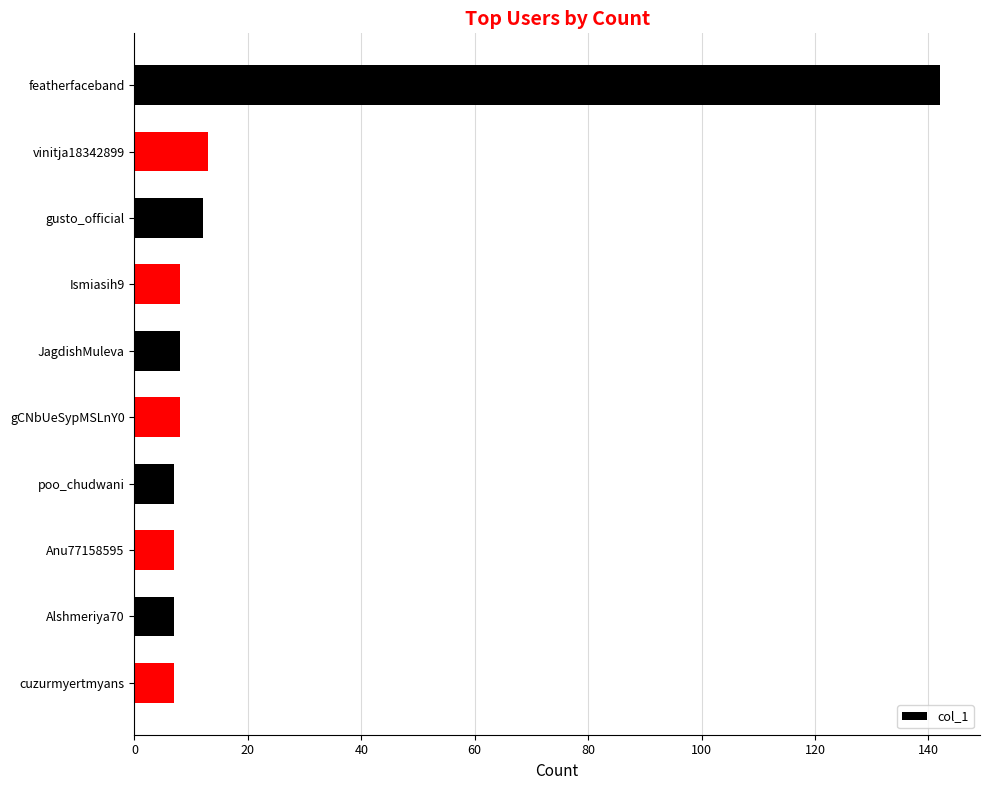

Reading top to bottom, transcribe all the data shown in this chart.

featherfaceband=142	vinitja18342899=13	gusto_official=12	Ismiasih9=8	JagdishMuleva=8	gCNbUeSypMSLnY0=8	poo_chudwani=7	Anu77158595=7	Alshmeriya70=7	cuzurmyertmyans=7